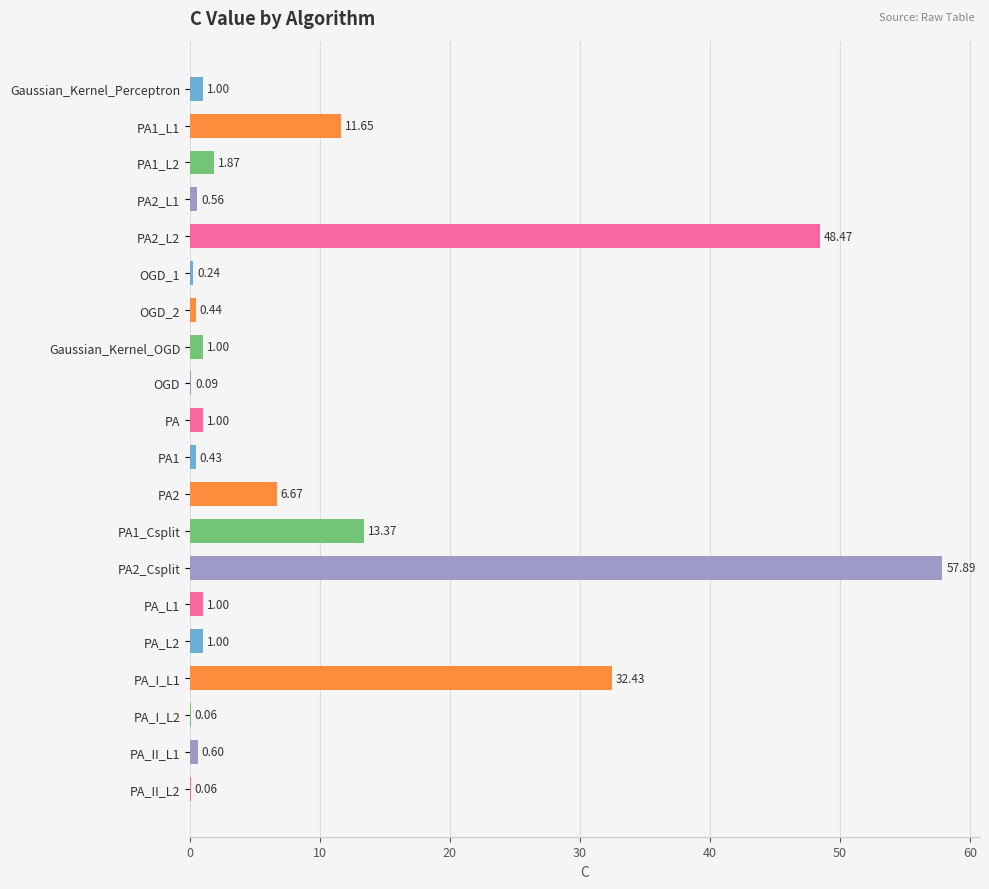

Which has a higher value, PA2_L2 or OGD_2?

PA2_L2